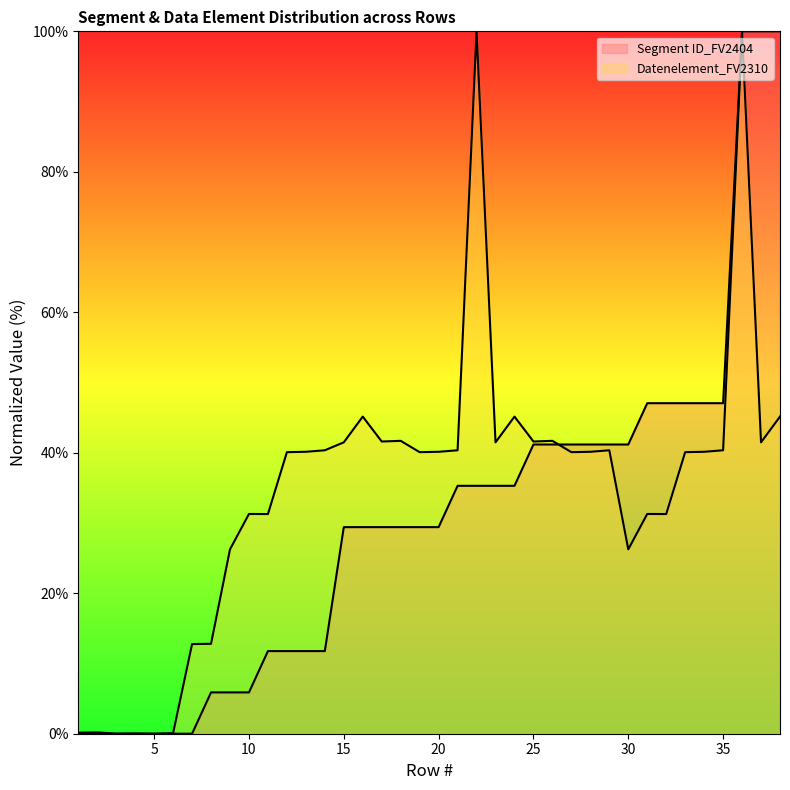

Which series has the largest total across all categories?

Datenelement_FV2310